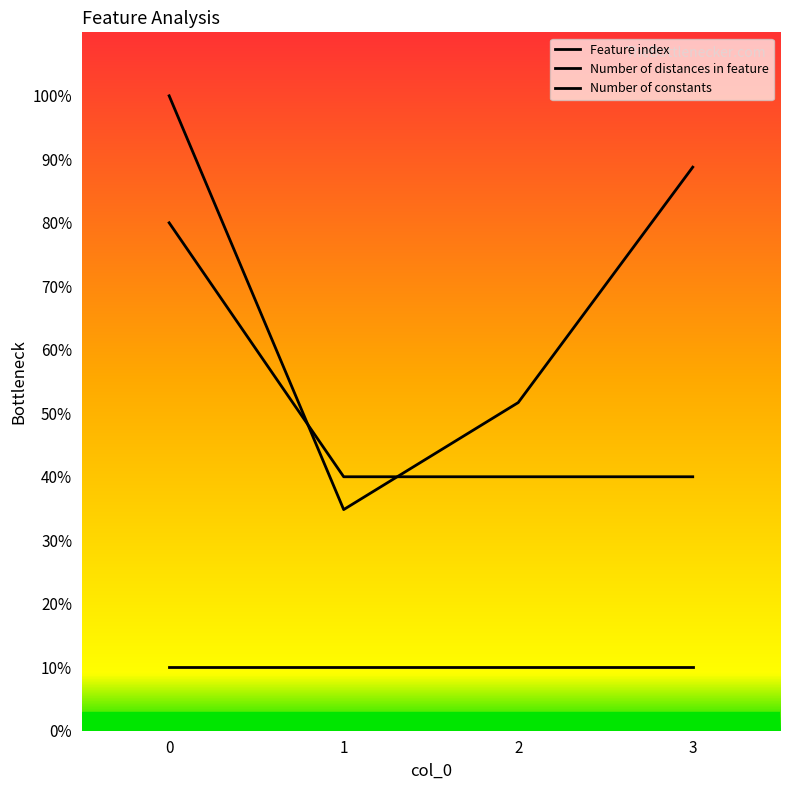

What is the value of the Number of distances in feature point at the 2nd from the left?

40.0